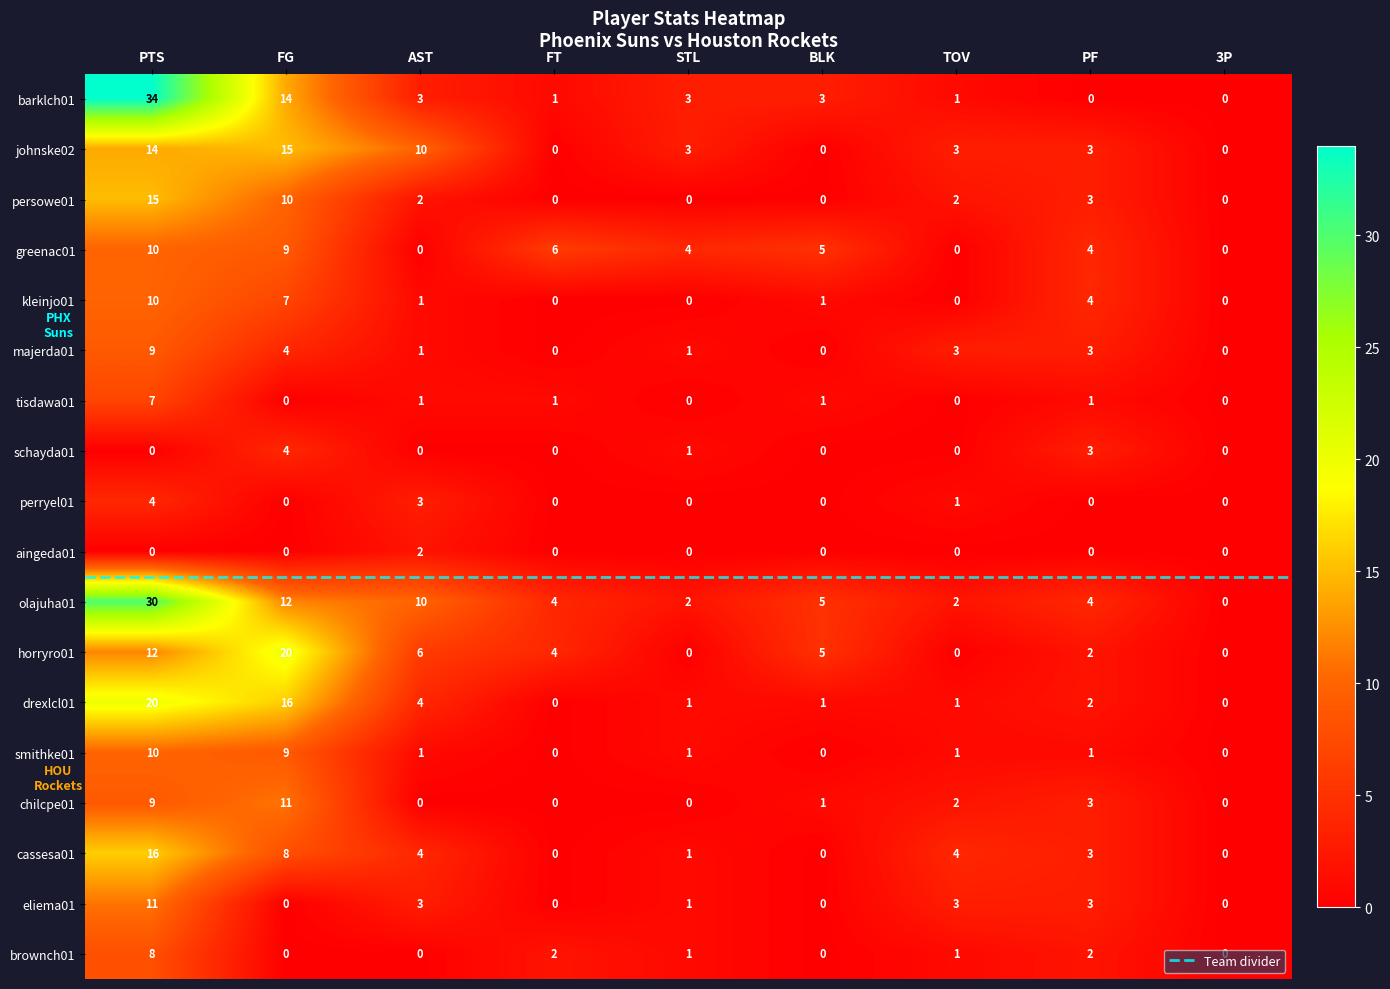

What is the difference between the maximum and minimum values in the olajuha01 series?

30